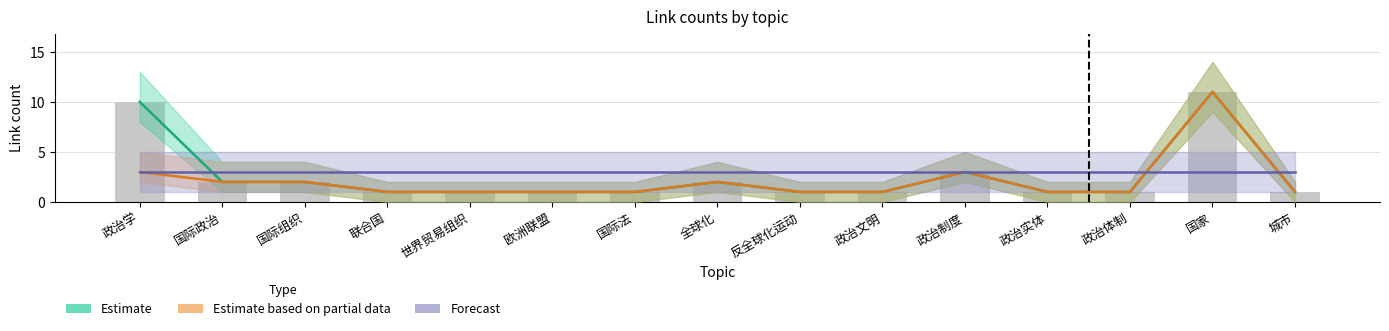

Reading right to left, what are all the values shown in this chart?

Estimate: 1	11	1	1	3	1	1	2	1	1	1	1	2	2	10
Estimate based on partial data: 1	11	1	1	3	1	1	2	1	1	1	1	2	2	3
Forecast: 3	3	3	3	3	3	3	3	3	3	3	3	3	3	3